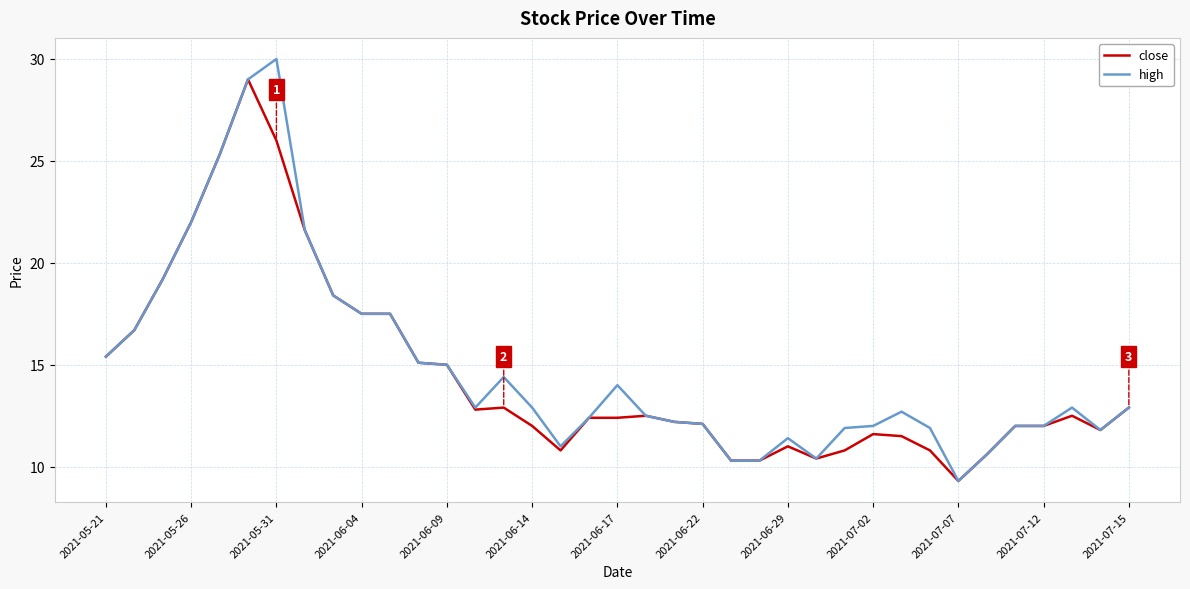

Count the number of data series in this chart.

2